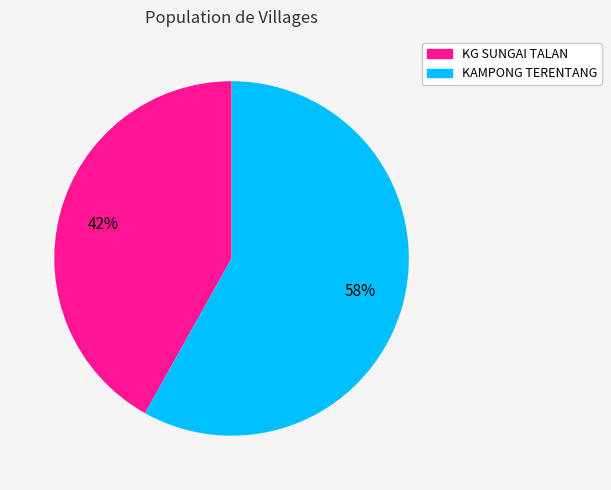

To the nearest percent, what is the average slice percentage?

50%